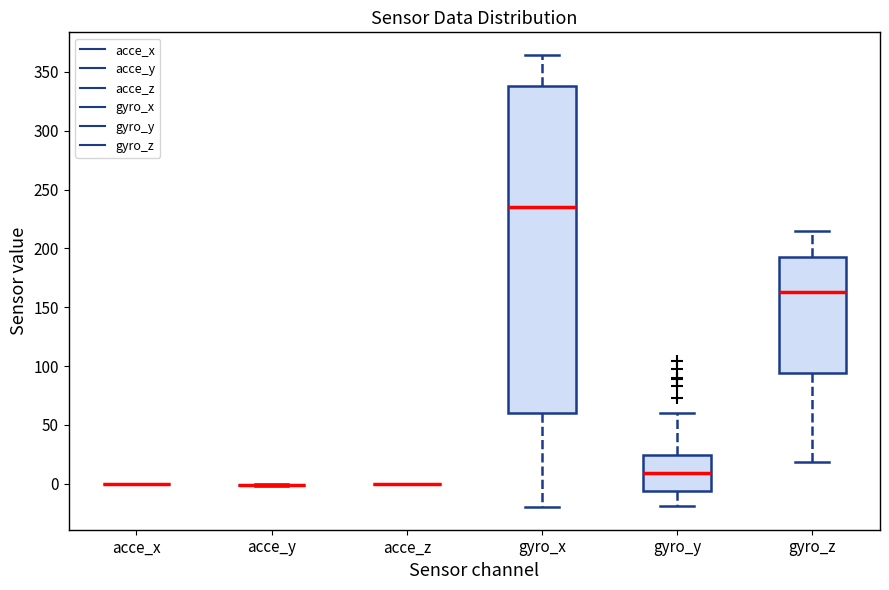

Comparing the boxes themselves (not the whiskers), which one is the tallest?

gyro_x